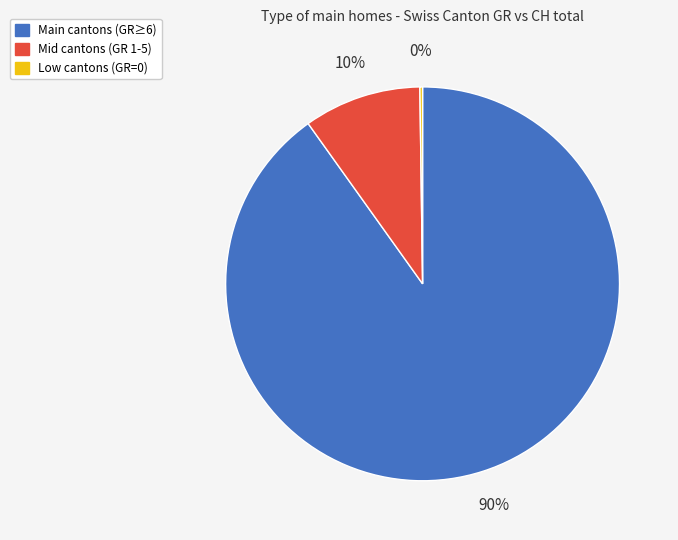

Is there a majority slice in this chart?

Yes